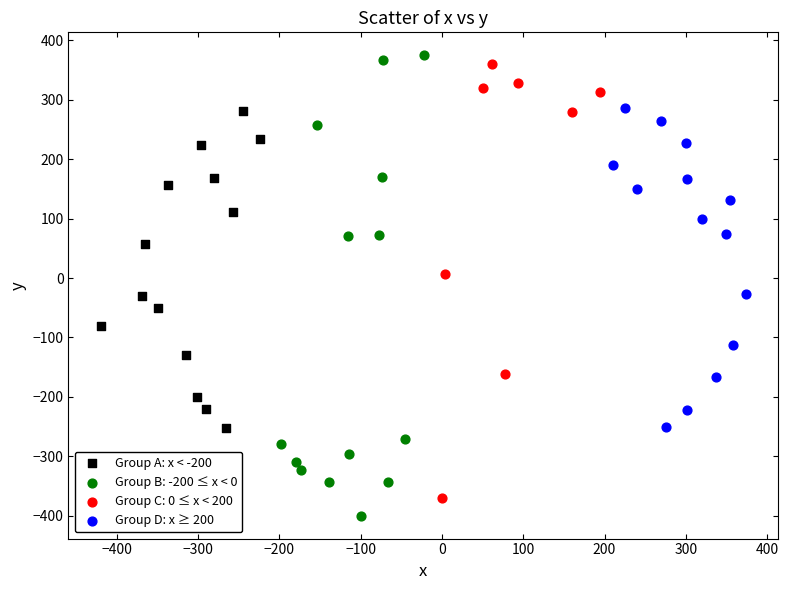

Which series has the largest Y range (max minus min)?

Group B: -200 ≤ x < 0